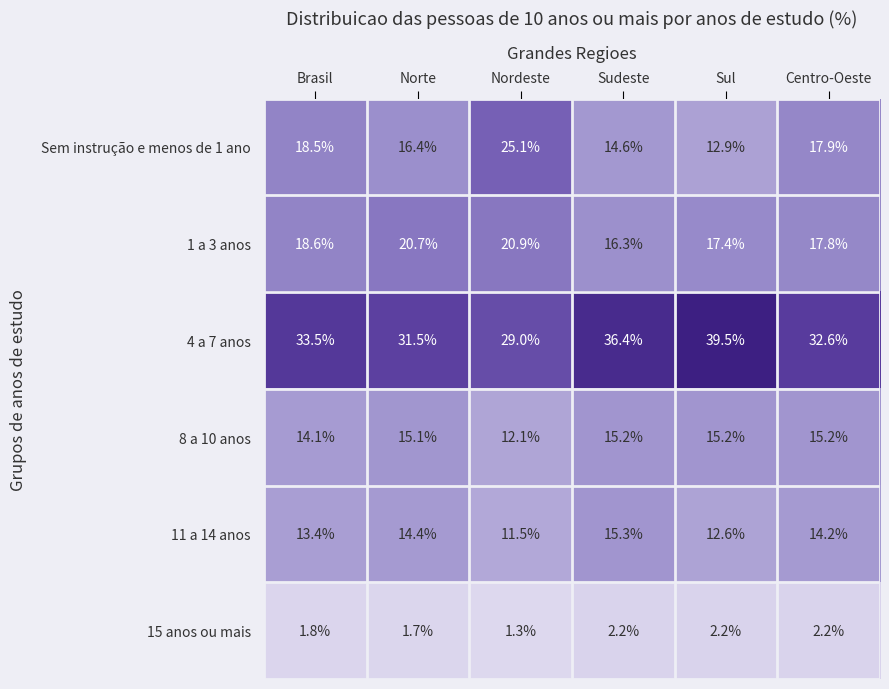

What is the difference between the highest and lowest values at Sul?

37.3